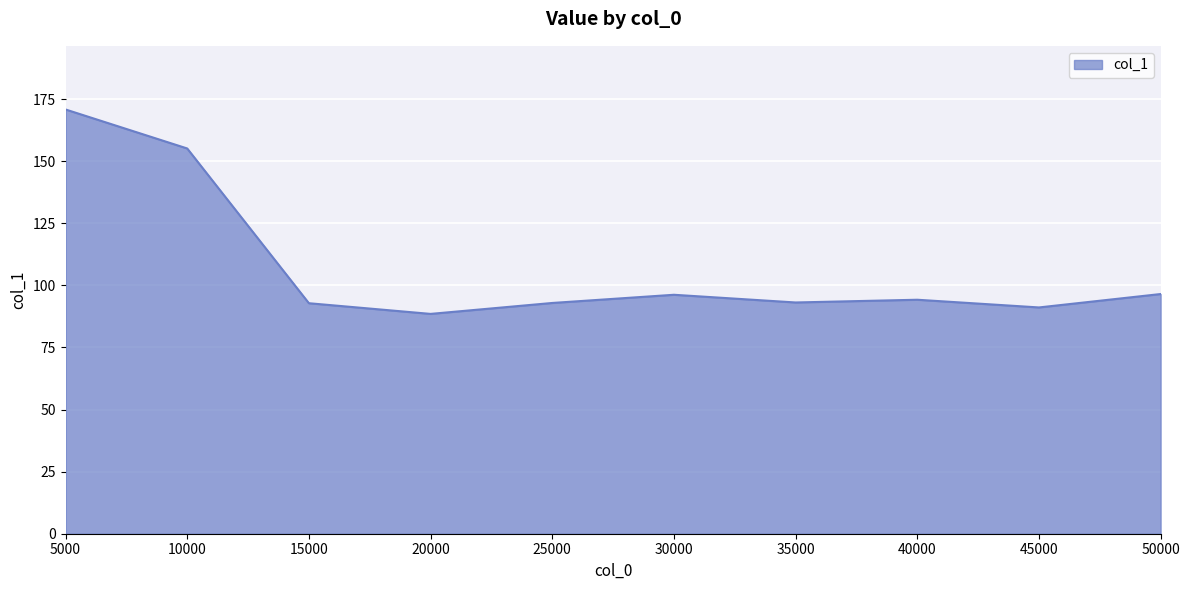

What is the difference between the values at 5000 and 10000?

15.7